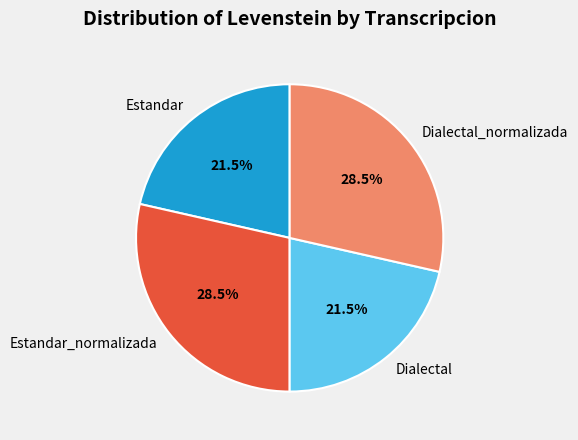

What percentage is NOT represented by Dialectal_normalizada?

71.5%